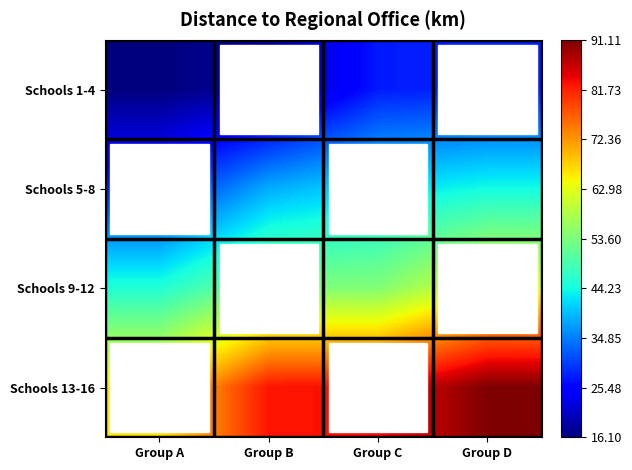

How many series are shown in this chart?

4